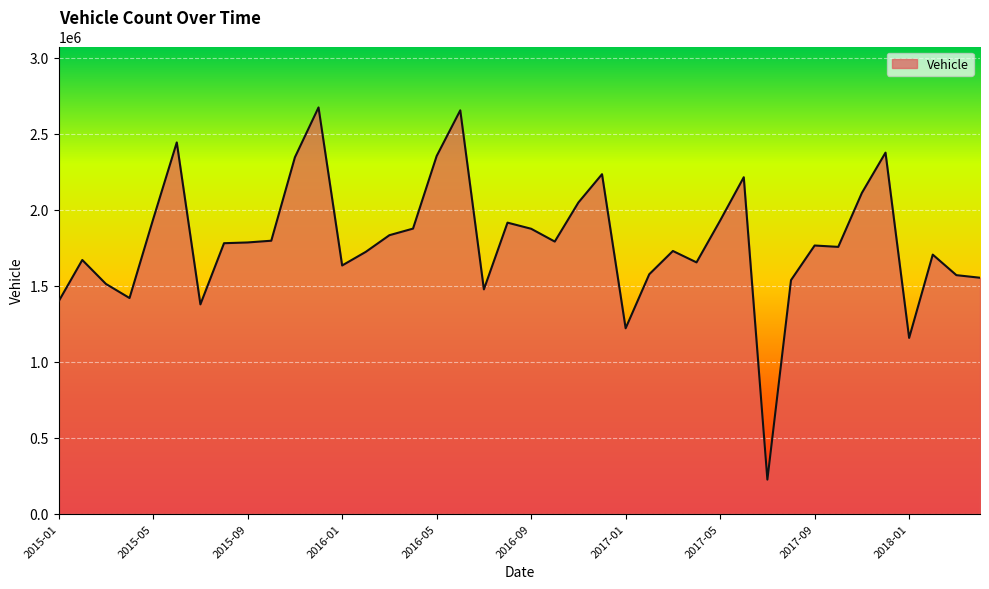

What is the smallest value displayed?

224000